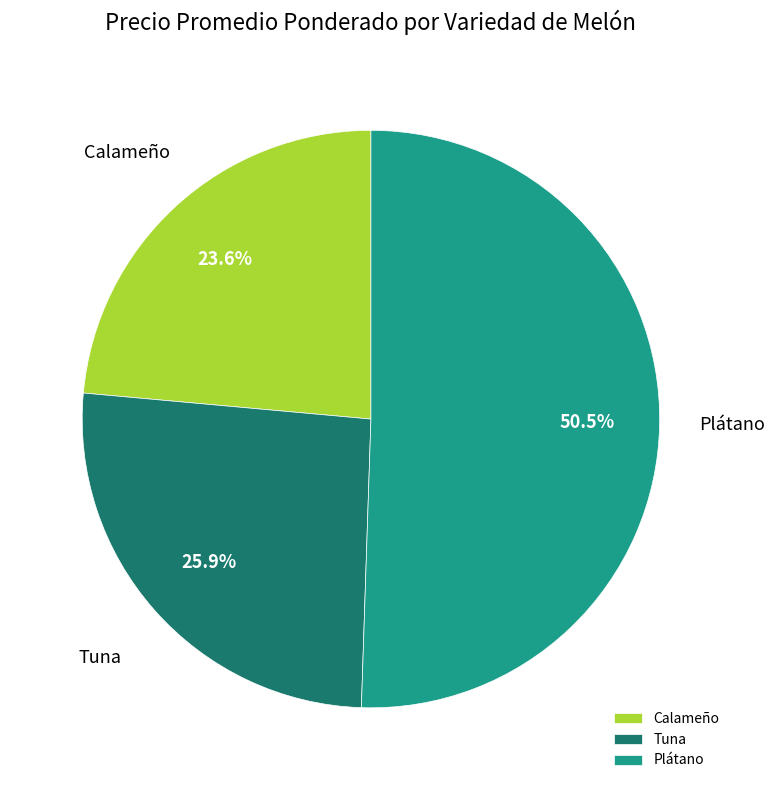

What percentage is NOT represented by Calameño?

76.4%